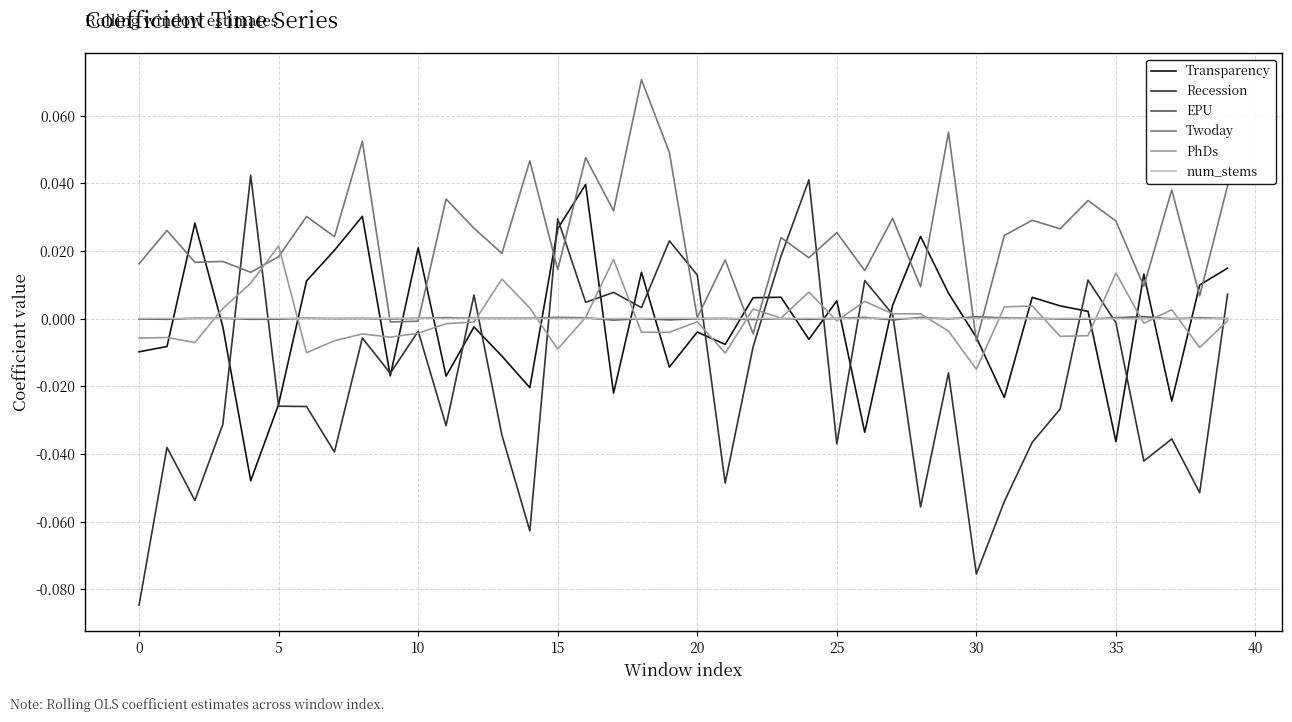

Which series has the widest spread of values?

Recession